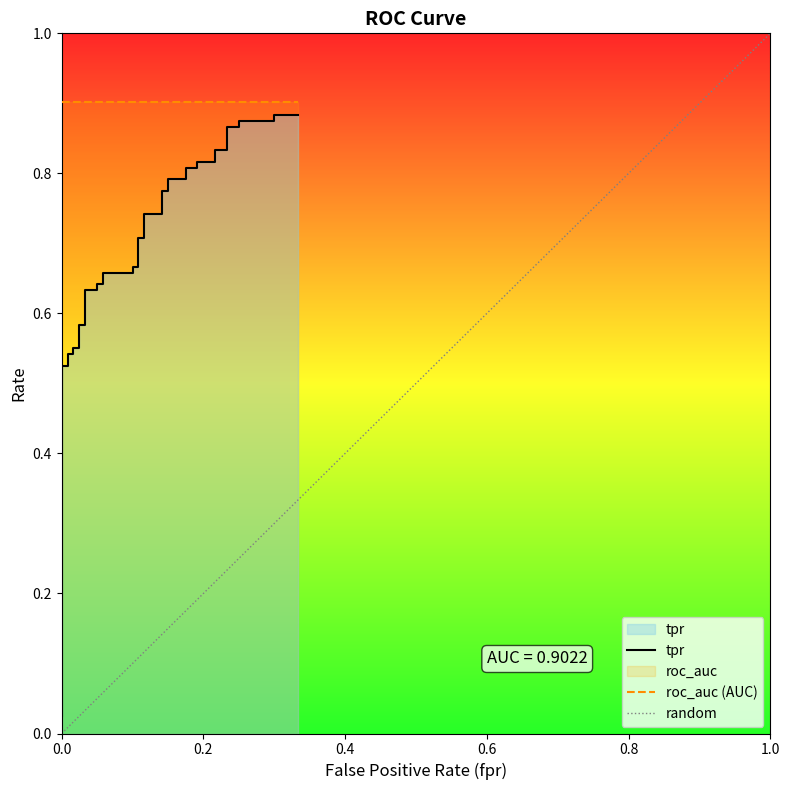

Rank the series by their average value, from lowest to highest.

fpr, tpr, roc_auc